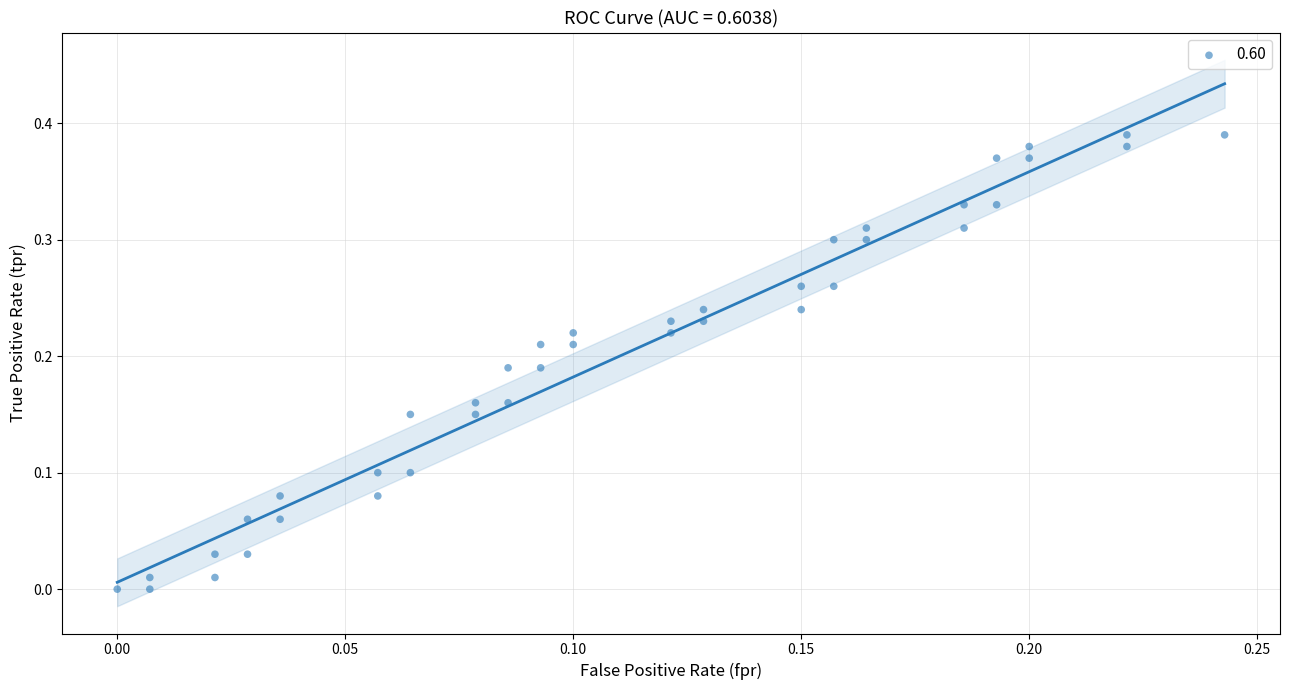

How many data points are displayed?

40